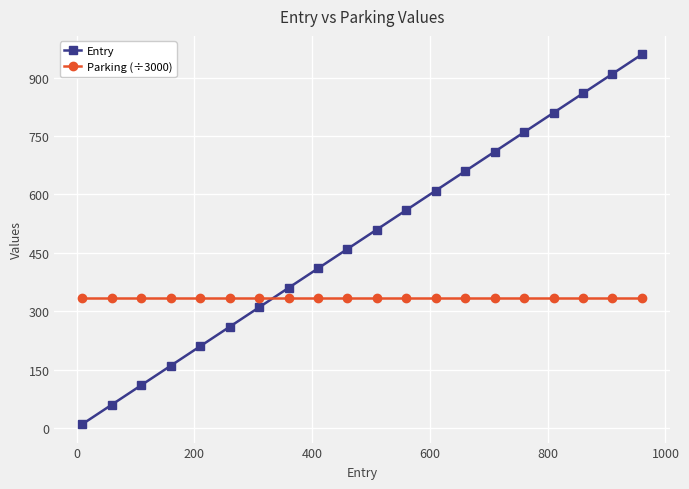

Does the chart have visible grid lines?

Yes